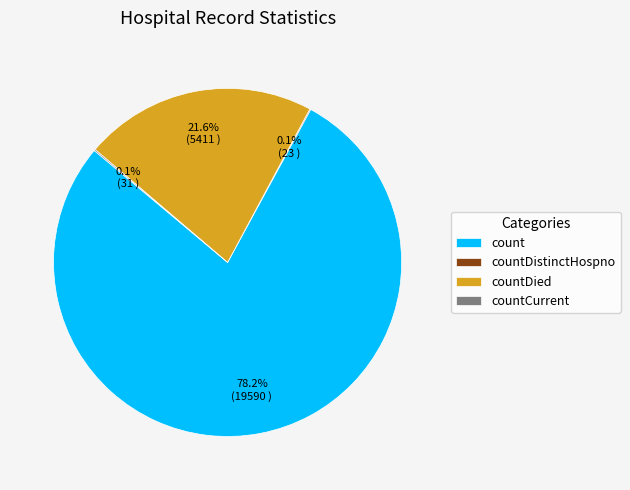

How much of the chart is everything except count?

21.8%